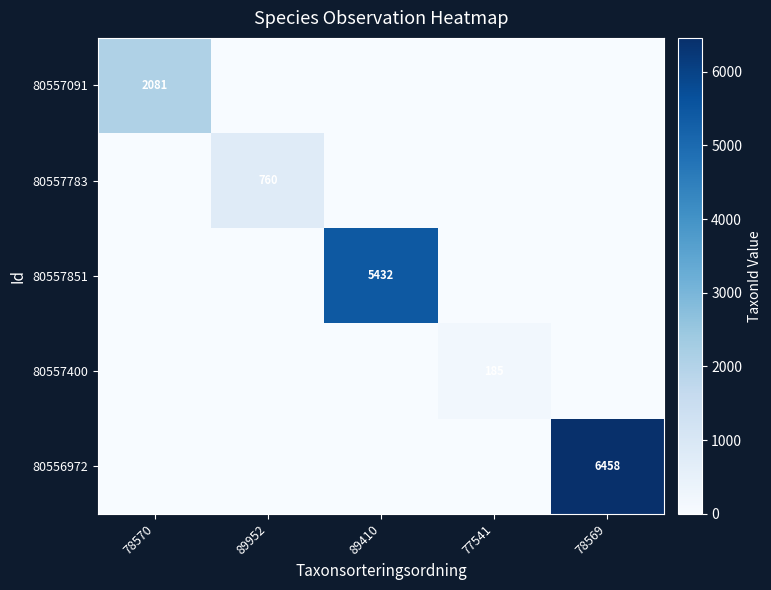

At how many categories does at least one series exceed 2958?

2